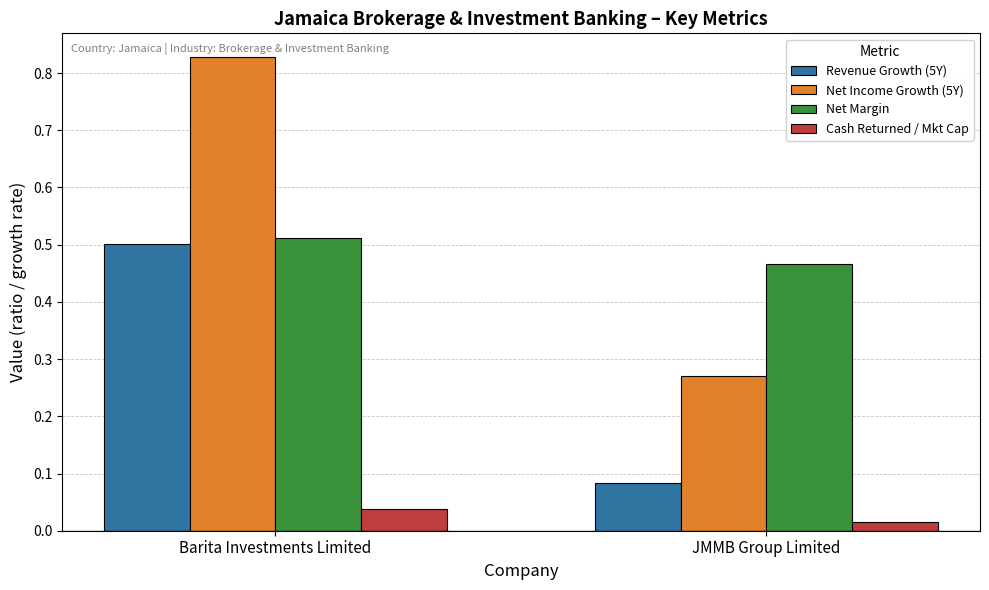

True or false: Revenue Growth (5Y) has a value of 0.2 at Barita Investments Limited.

False